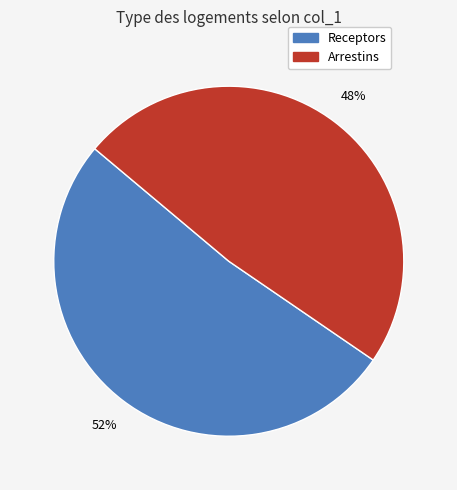

What is the largest slice in the pie chart?

Receptors